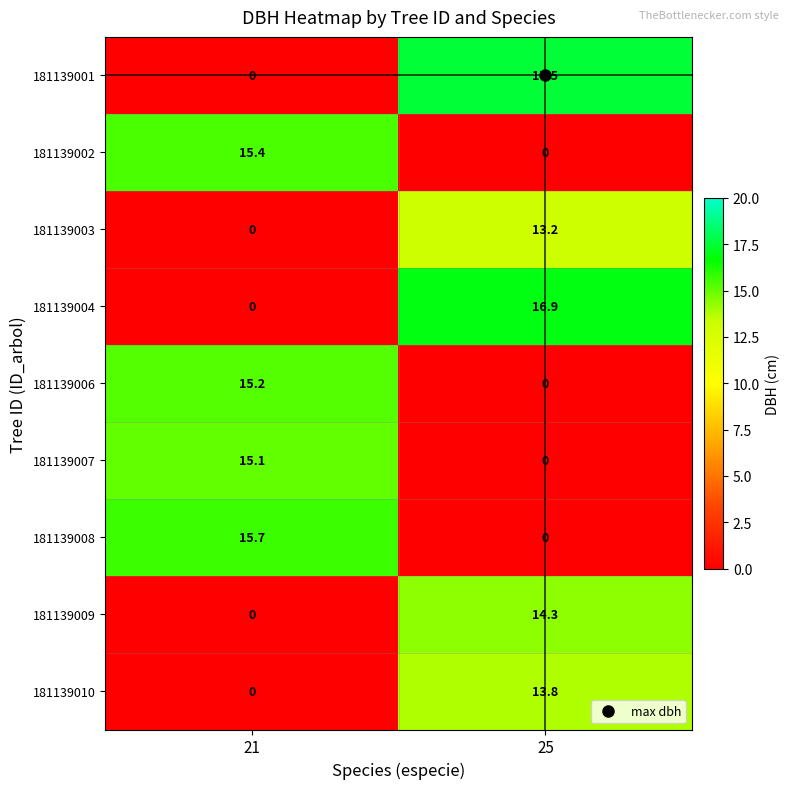

At which label does 181139002 reach its peak?

21